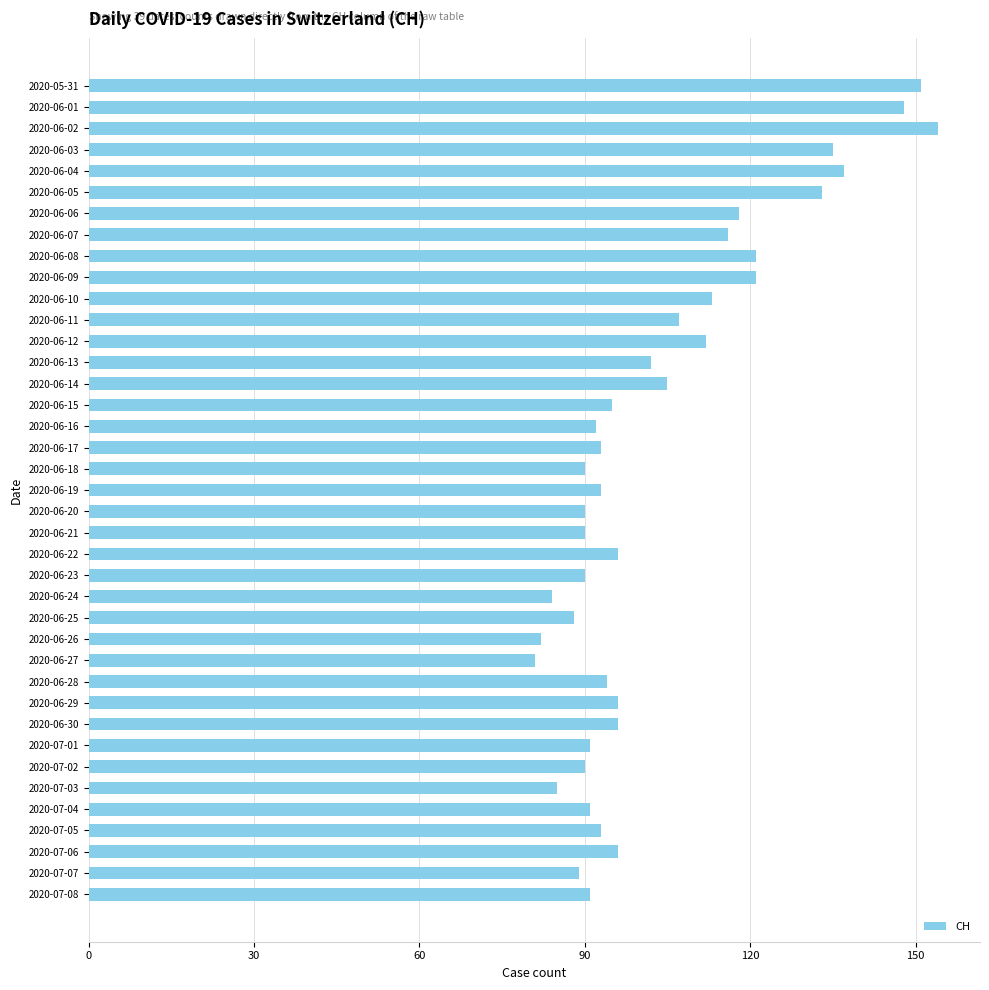

How many values are below 95?

19